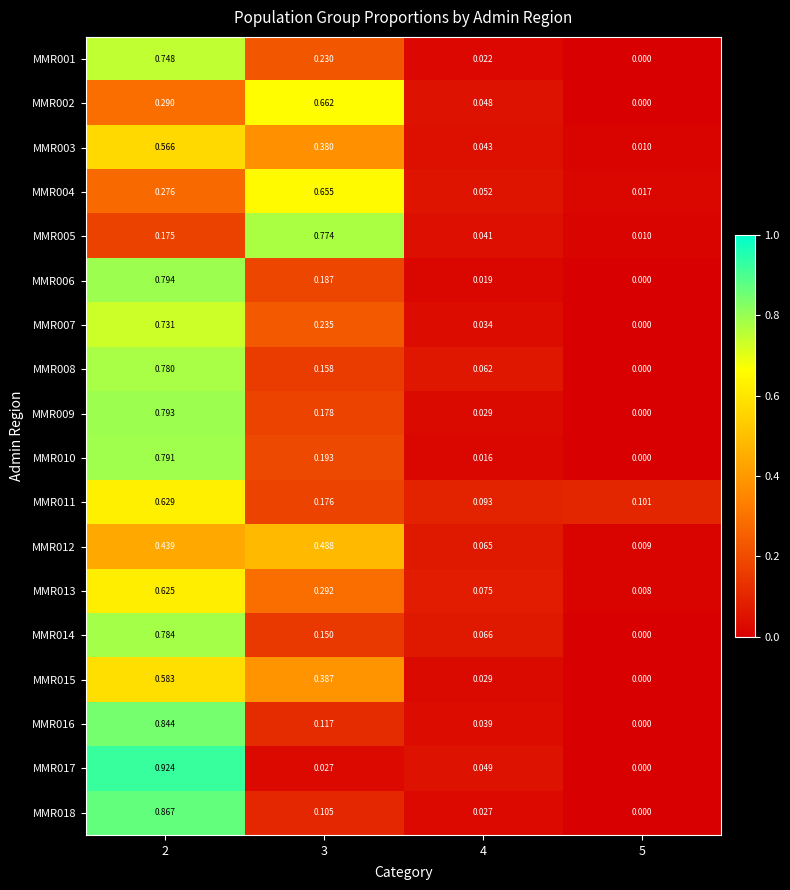

Is the value of MMR011 at 3 greater than the value of MMR015 at 2?

No